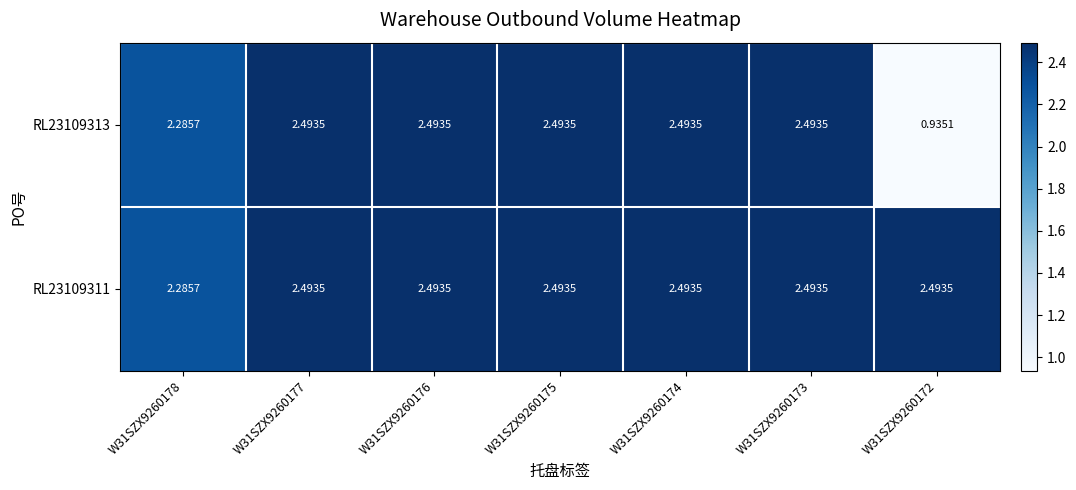

At how many categories does at least one series exceed 1?

7